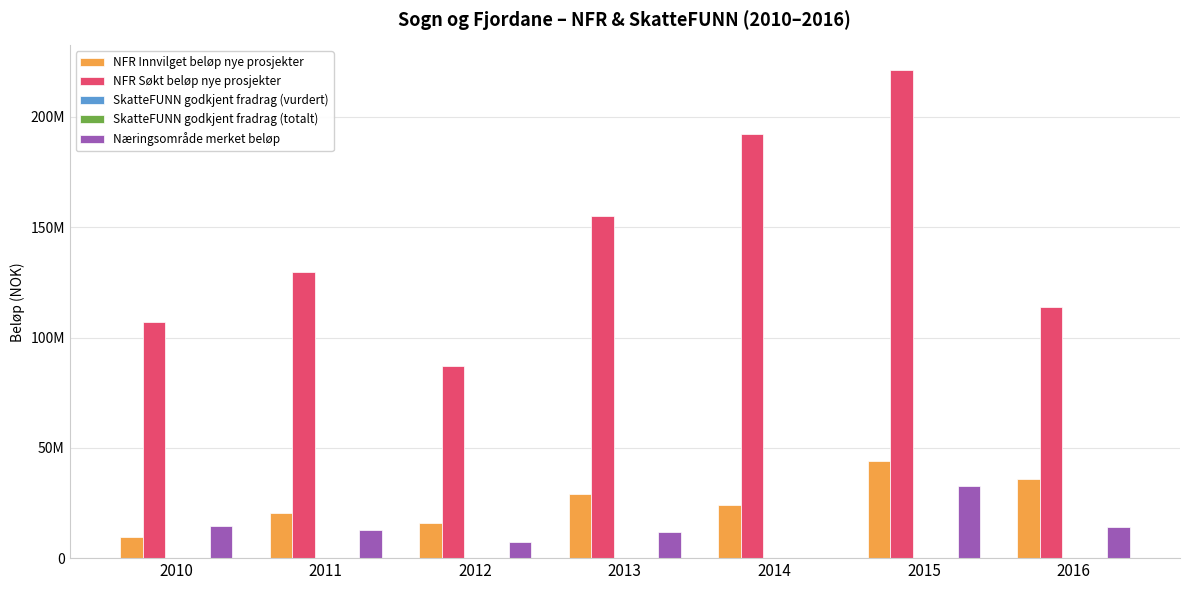

What is the value of the NFR Søkt beløp nye prosjekter bar at the 1st from the left?

107220000